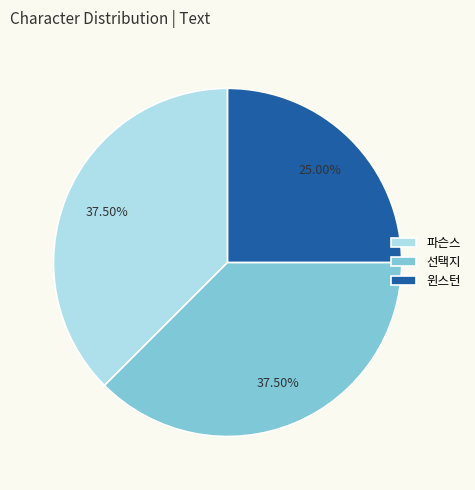

To the nearest percent, what is the average slice percentage?

33%